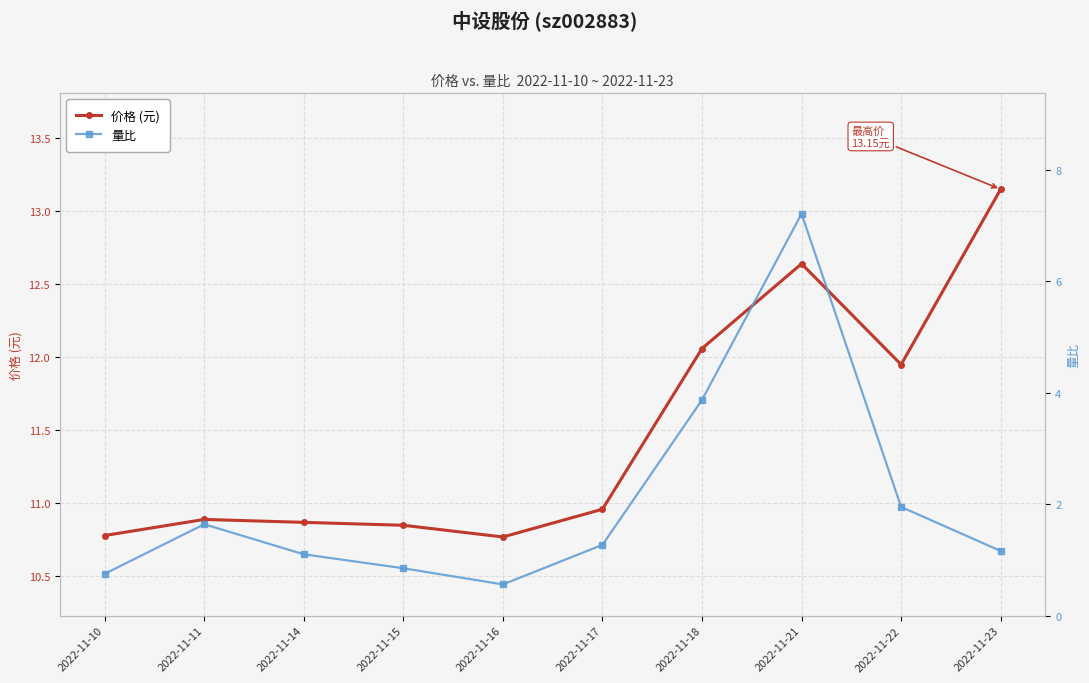

What is the value of the 价格 (元) point at the 2nd from the left?

10.9